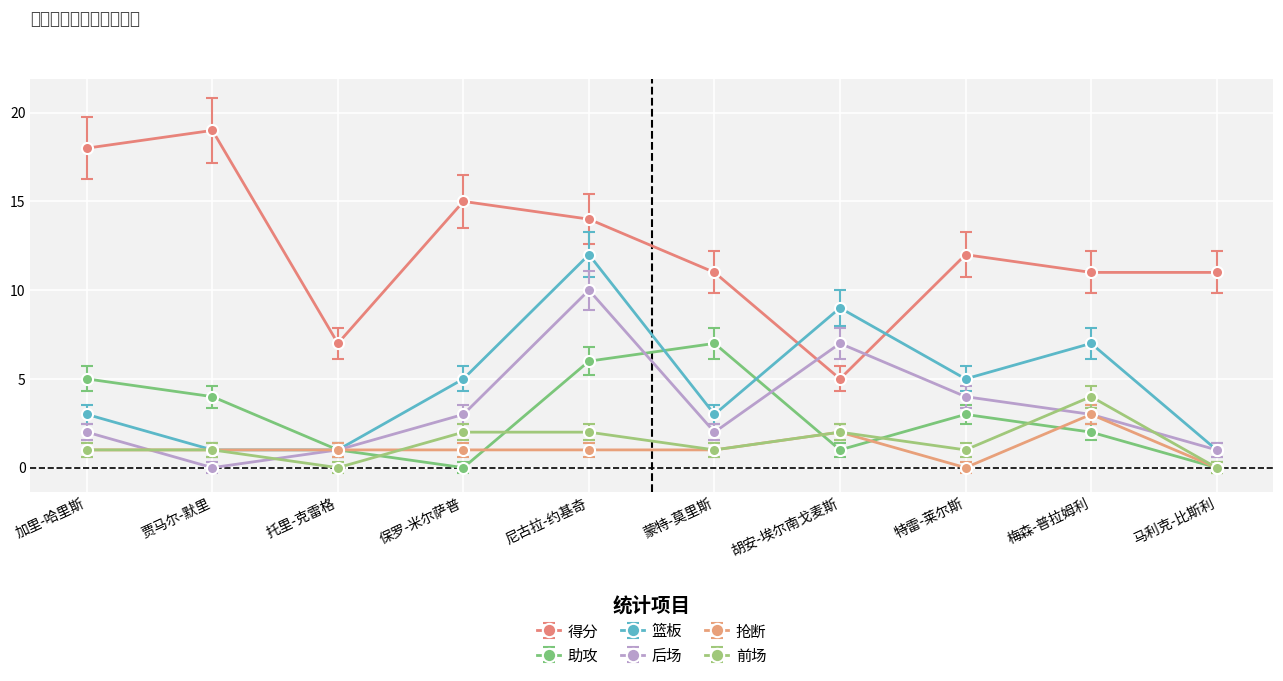

List the series in order of their peak value, lowest first.

抢断, 前场, 助攻, 后场, 篮板, 得分